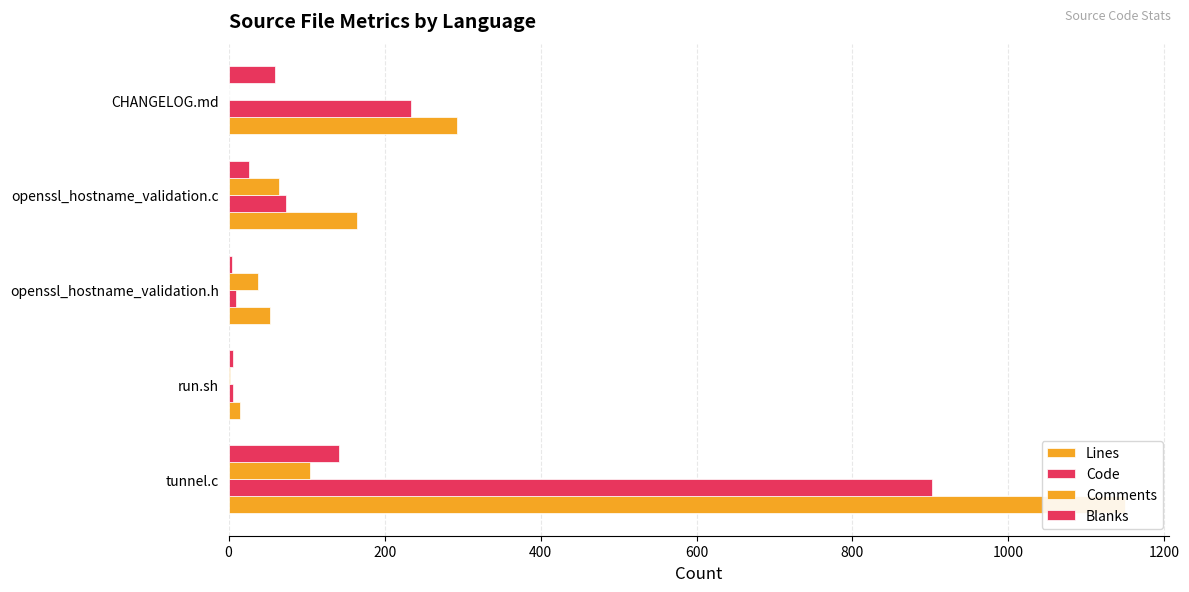

How many data points does each series have?

5